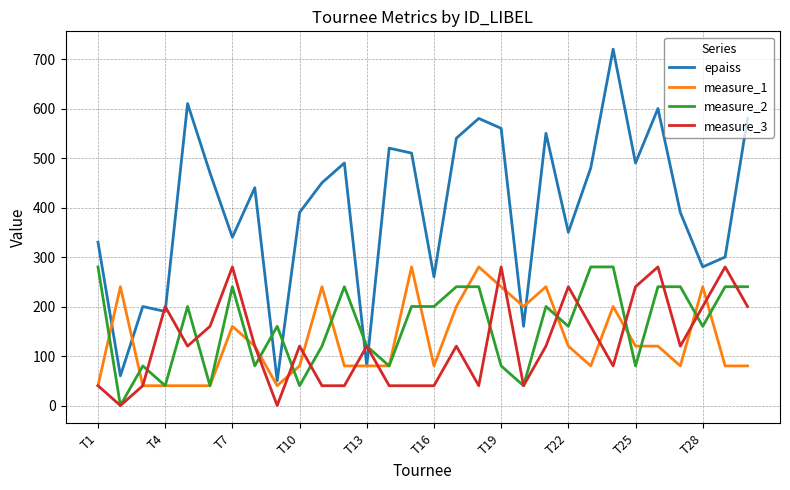

What is the lowest value of the epaiss series?

50